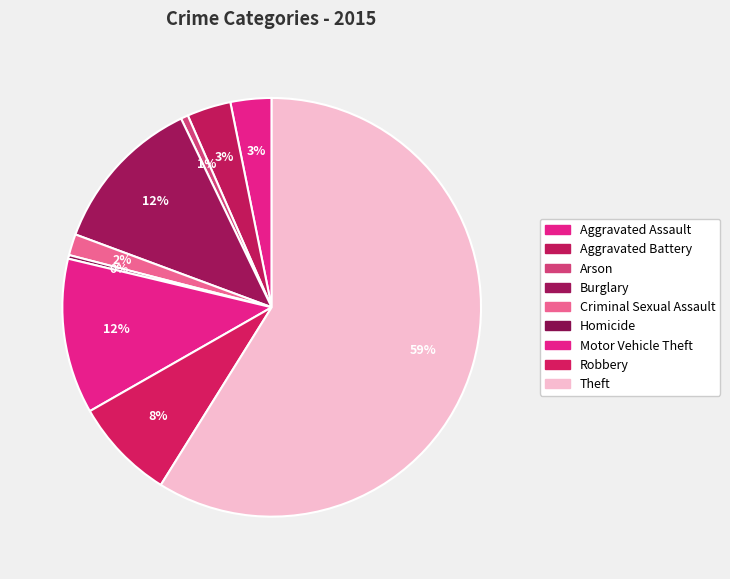

What percentage is the Burglary slice, to the nearest percent?

12%